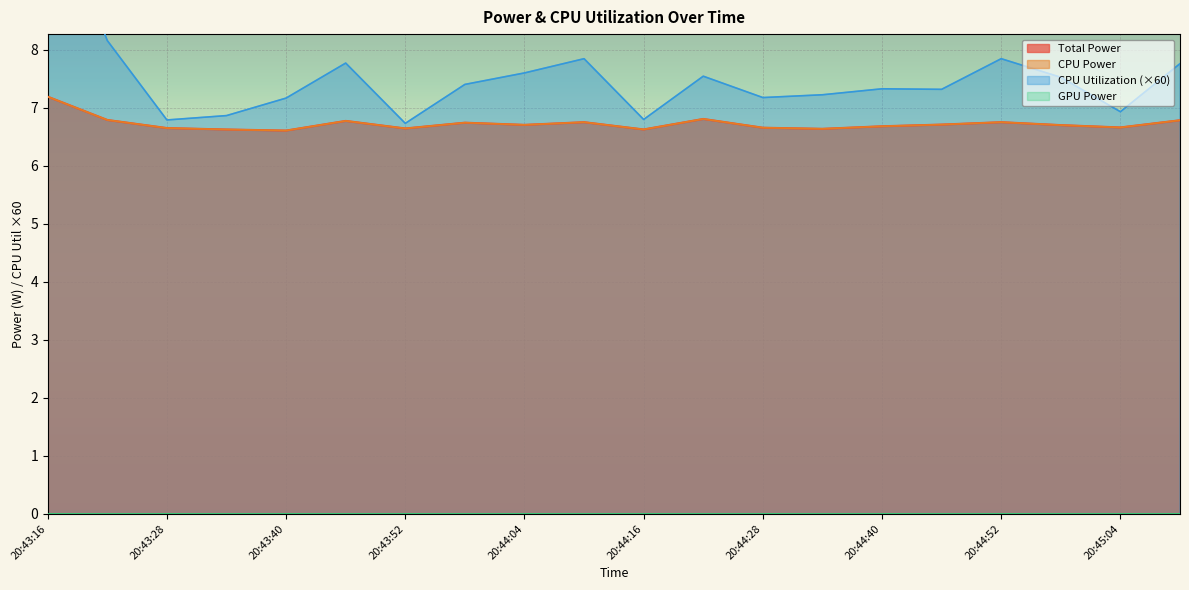

True or false: Total Power and CPU Power intersect in this chart.

False